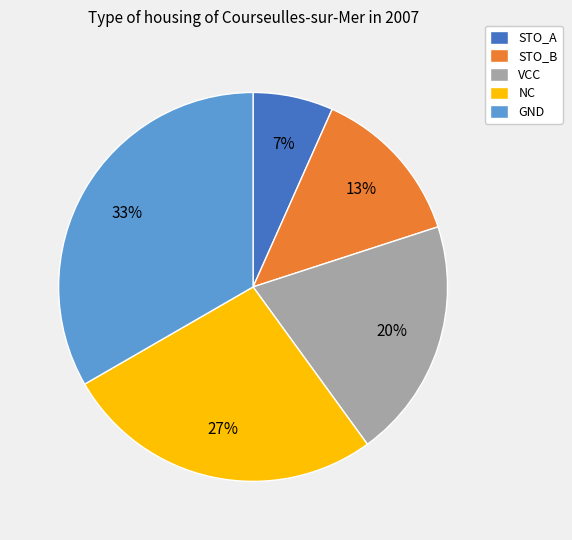

Which has a higher value, VCC or STO_B?

VCC